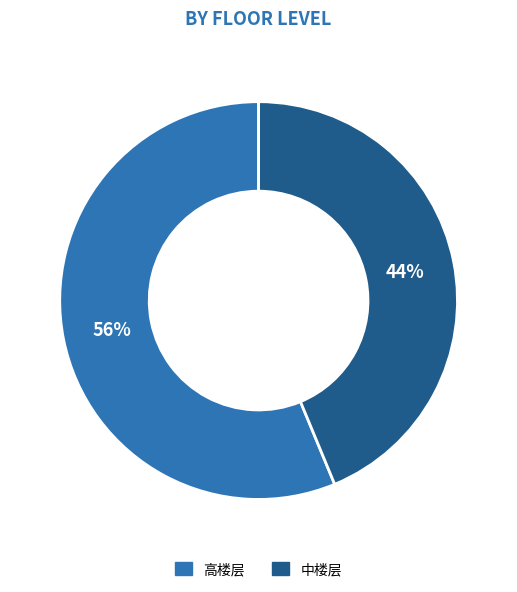

How many segments does this pie chart have?

2